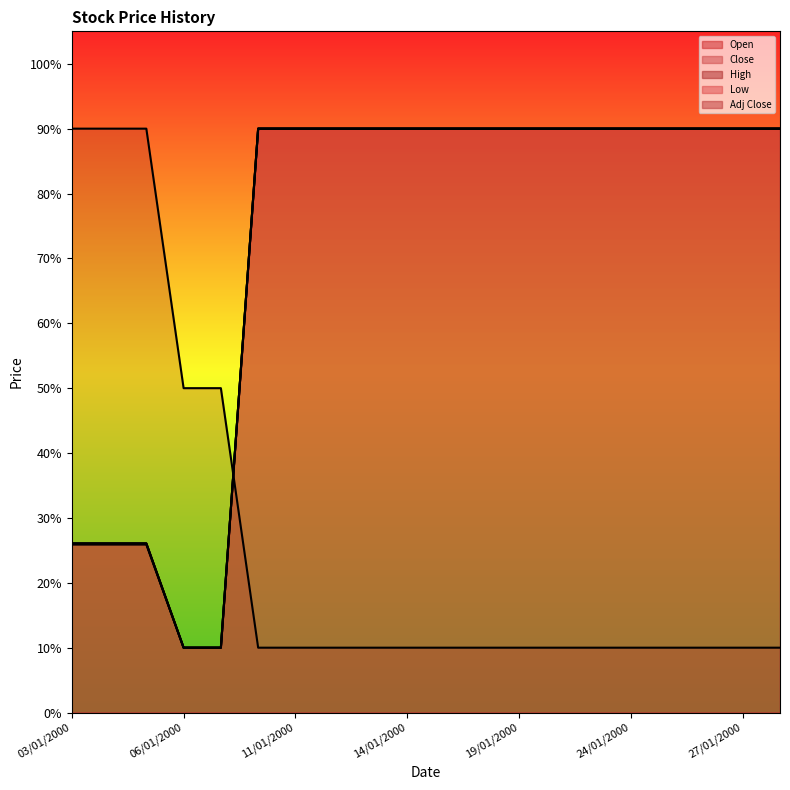

How many distinct data groups are displayed?

5